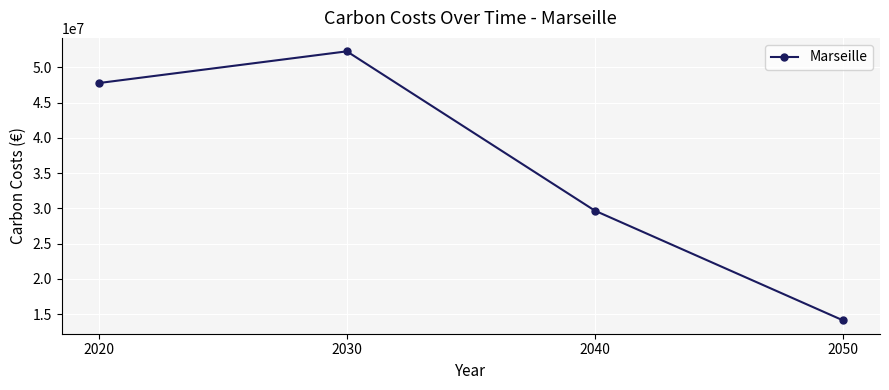

Where is the data nearest to the value 33208789?

2040